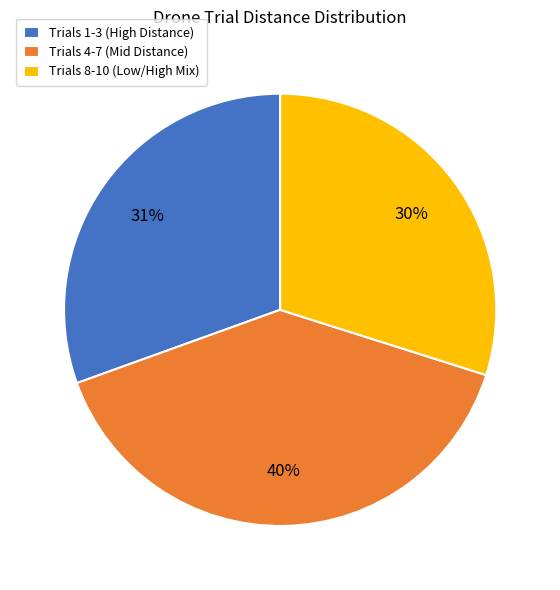

To the nearest percent, what percentage of the pie is Trials 1-3 (High Distance)?

31%